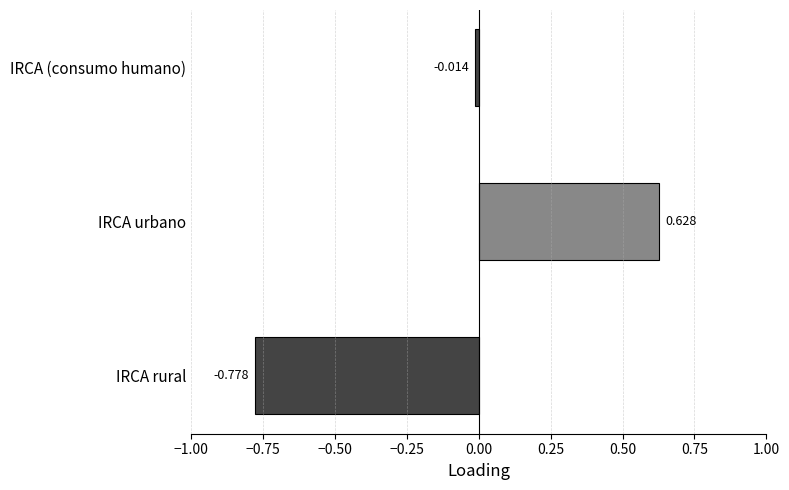

Rank the categories by value from highest to lowest.

IRCA urbano, IRCA (consumo humano), IRCA rural